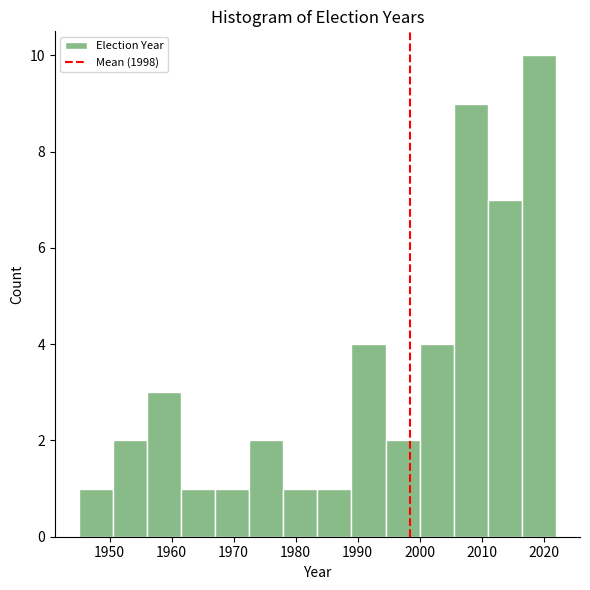

What is the height of the bar covering 1983.5 to 1989.0 on the x-axis? Neither the bar edges nor the heights are printed on the chart, so give them approximately, as read against the axes.

1